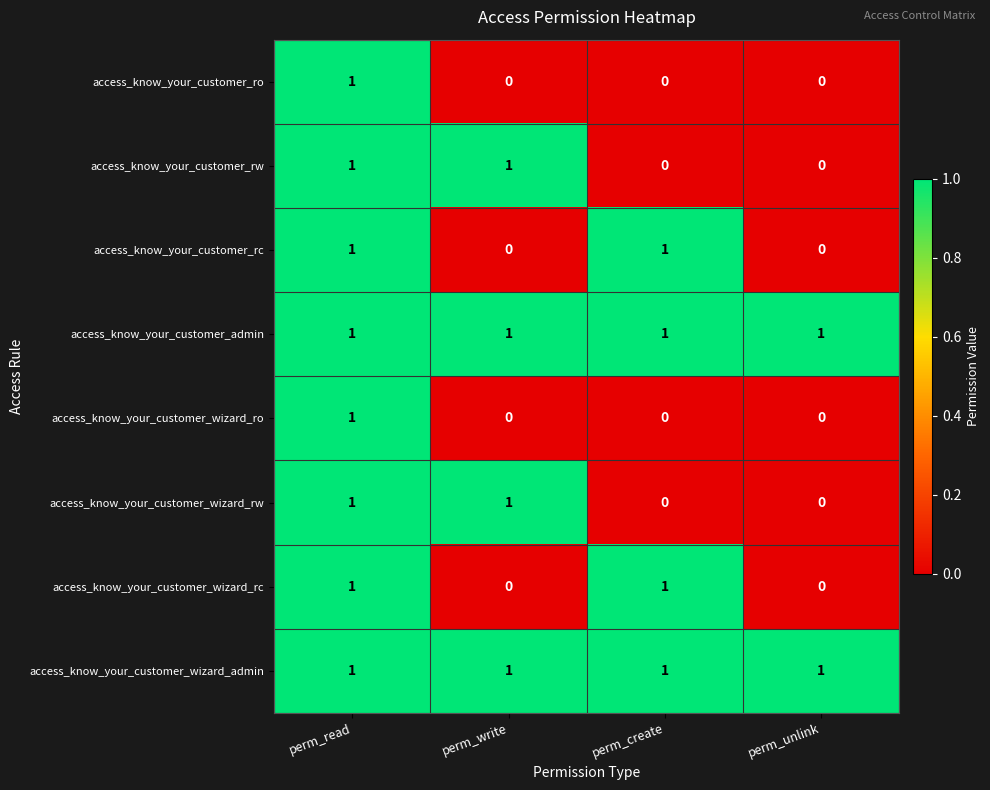

Is it true that access_know_your_customer_ro equals 0 at perm_create?

True